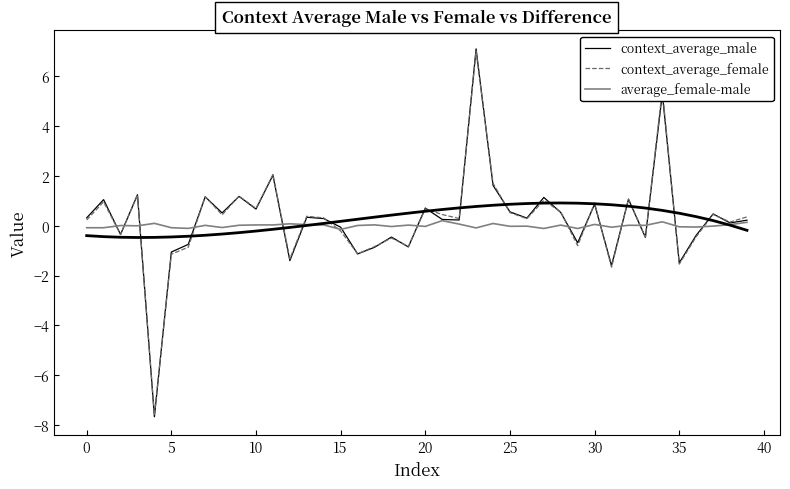

True or false: context_average_male and context_average_female cross at least once.

True